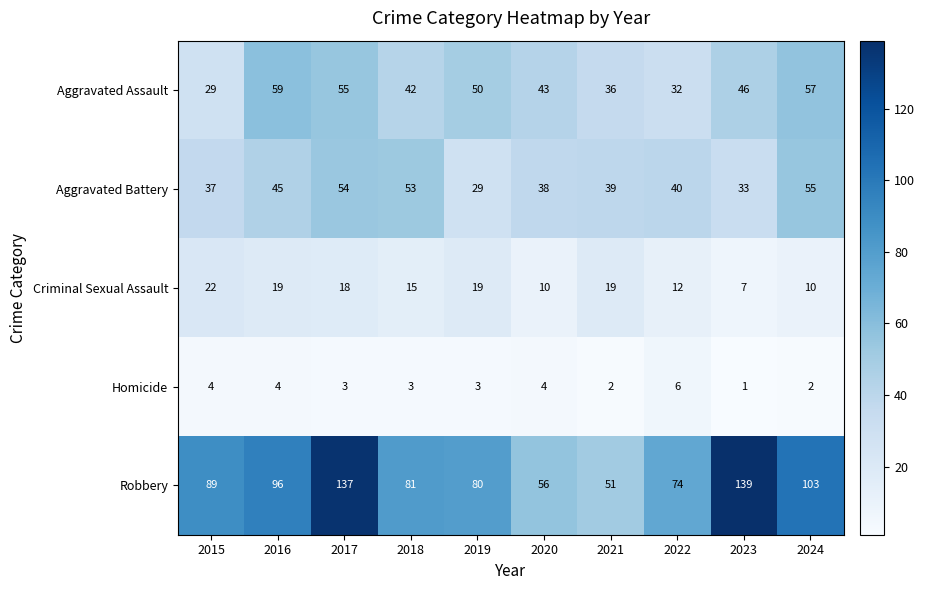

The Aggravated Assault series shows 29 at 2016. True or false?

False